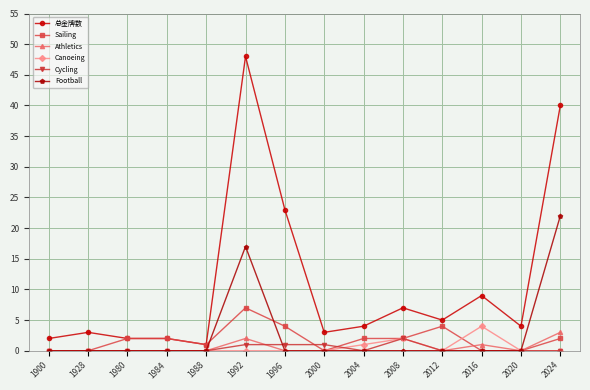

What is the sum of all Canoeing values?

7